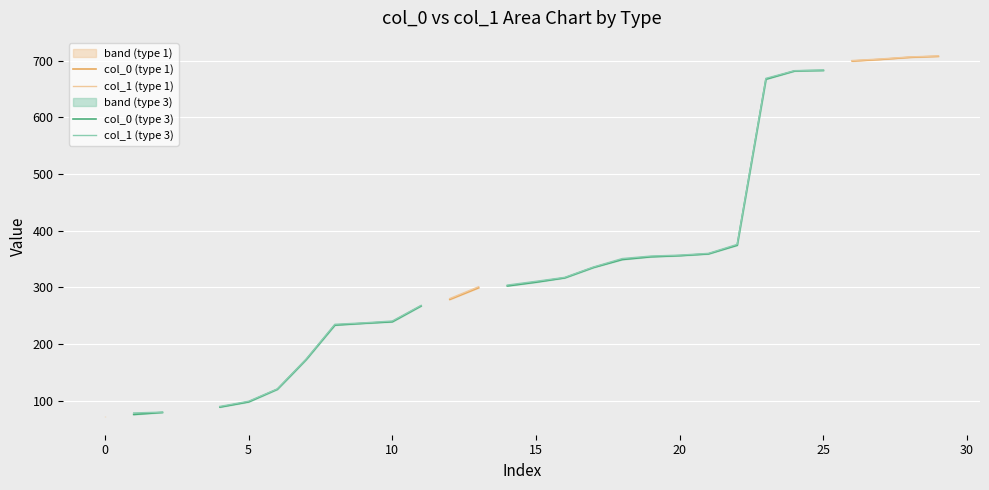

Reading left to right, what are all the values shown in this chart?

col_0: 0=71.7	1=75.7	2=79.3	3=82.9	4=88.7	5=97.9	6=120.1	7=172.4	8=233.4	9=236.6	10=239.3	11=267.2	12=278.8	13=299.4	14=302.6	15=309.2	16=316.8	17=335.1	18=349.2	19=354.0	20=356.0	21=359.1	22=374.4	23=667.5	24=682.1	25=683.1	26=699.6	27=702.5	28=706.1	29=707.9
col_1: 0=72.3	1=78.4	2=79.8	3=84.0	4=89.9	5=99.0	6=120.8	7=173.4	8=234.9	9=237.4	10=240.7	11=268.2	12=280.3	13=301.1	14=304.1	15=310.7	16=317.7	17=336.0	18=350.9	19=355.3	20=356.9	21=360.0	22=375.9	23=669.1	24=682.6	25=683.7	26=700.5	27=703.3	28=706.8	29=708.6